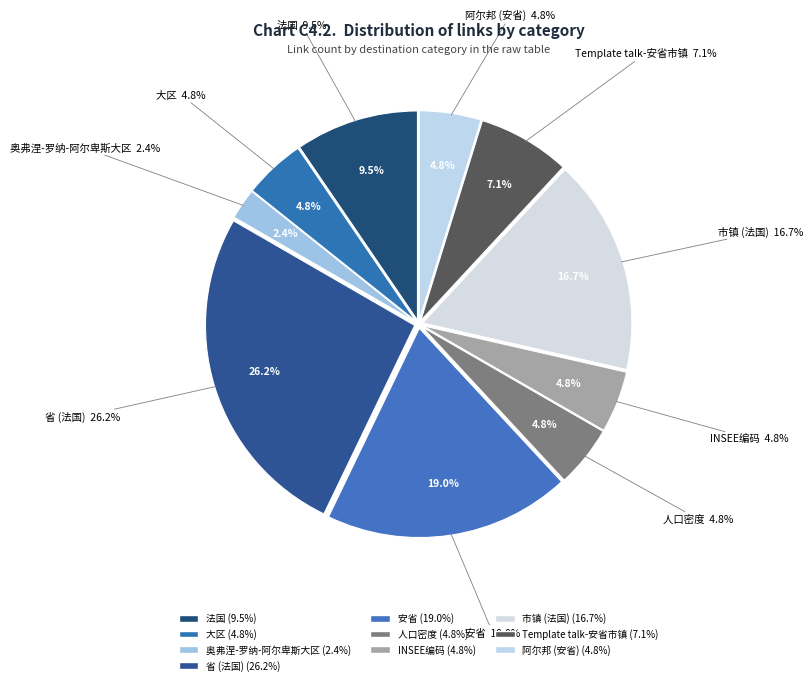

Rank the categories by value from lowest to highest.

奥弗涅-罗纳-阿尔卑斯大区, 大区, 人口密度, INSEE编码, 阿尔邦 (安省), Template talk-安省市镇, 法国, 市镇 (法国), 安省, 省 (法国)